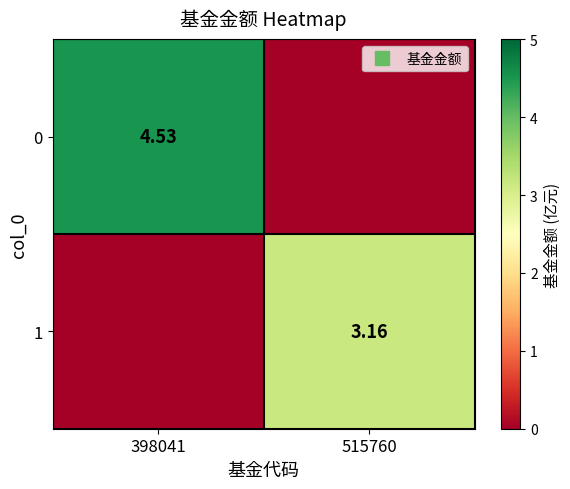

Rank the series by their maximum value, from highest to lowest.

0, 1